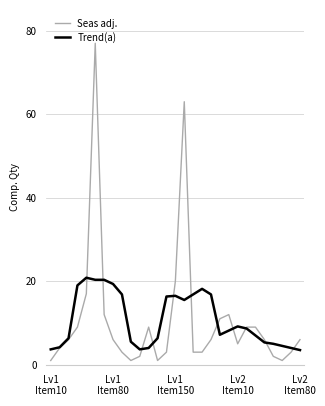

What is the maximum value for Trend(a)?

20.8